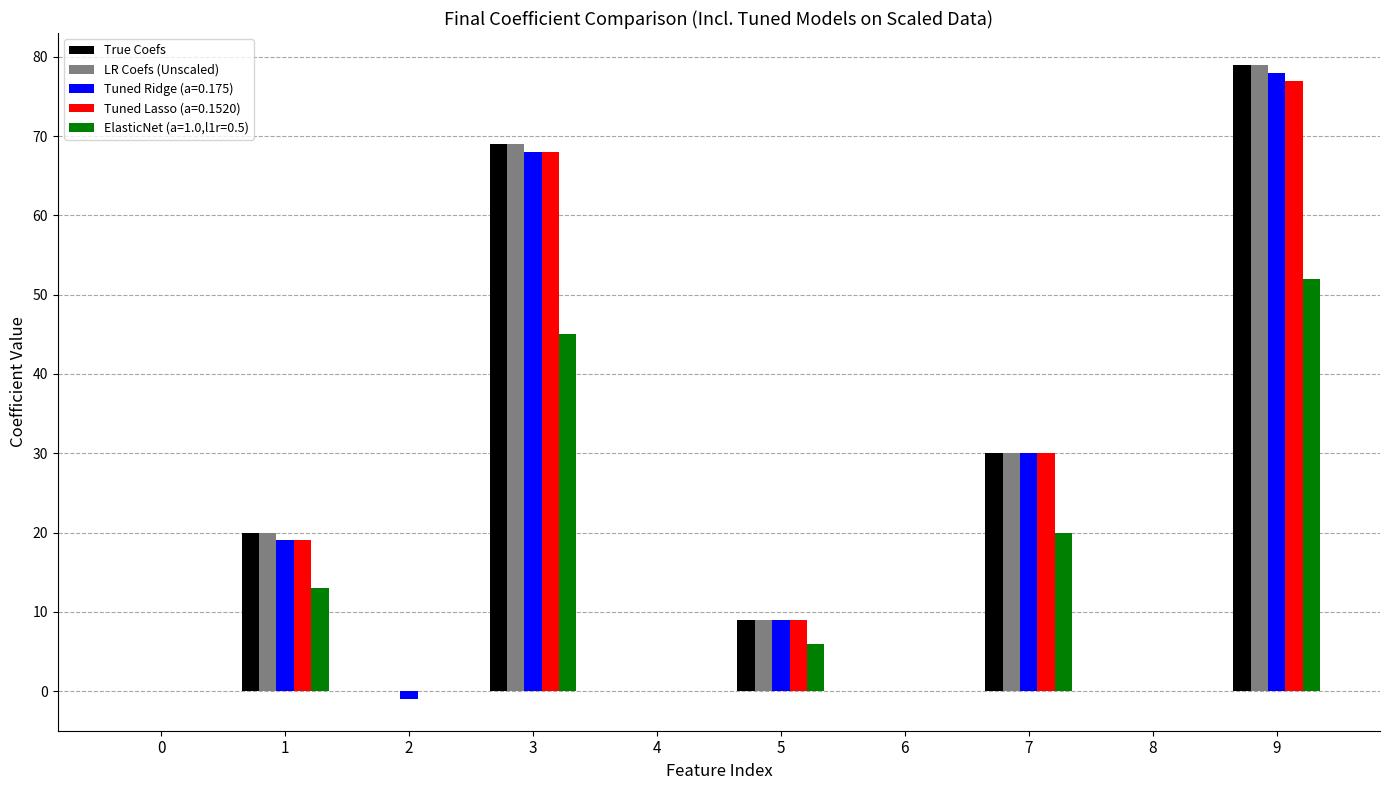

How many distinct data groups are displayed?

5